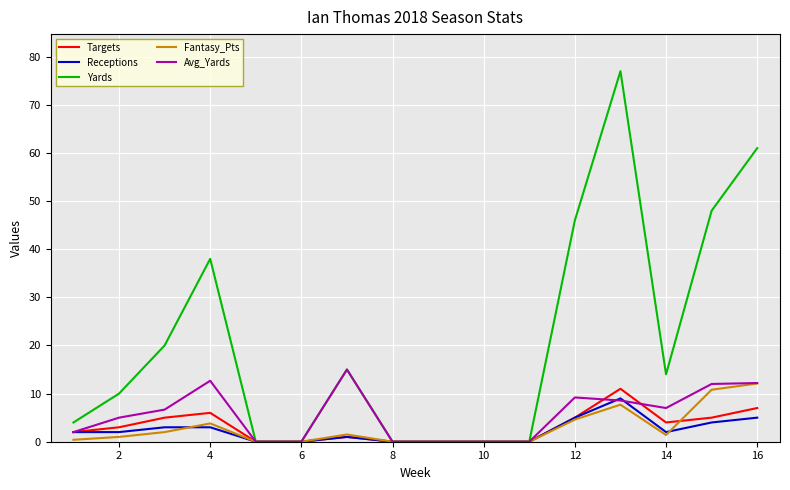

What is the maximum value shown in the chart?

77.0